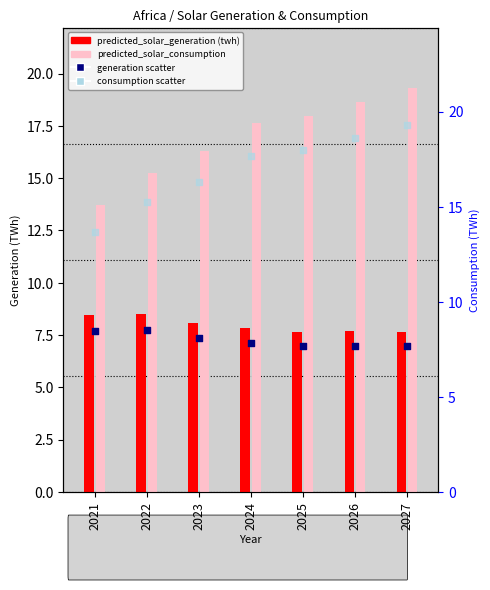

What is the total value across all series at 2022?

47.5